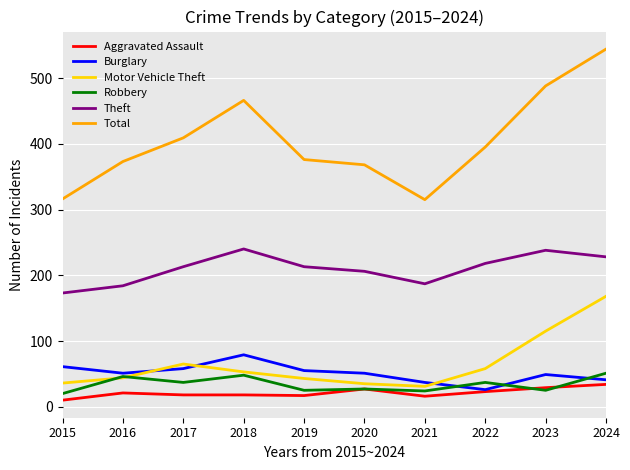

True or false: Burglary has a value of 8 at 2021.

False